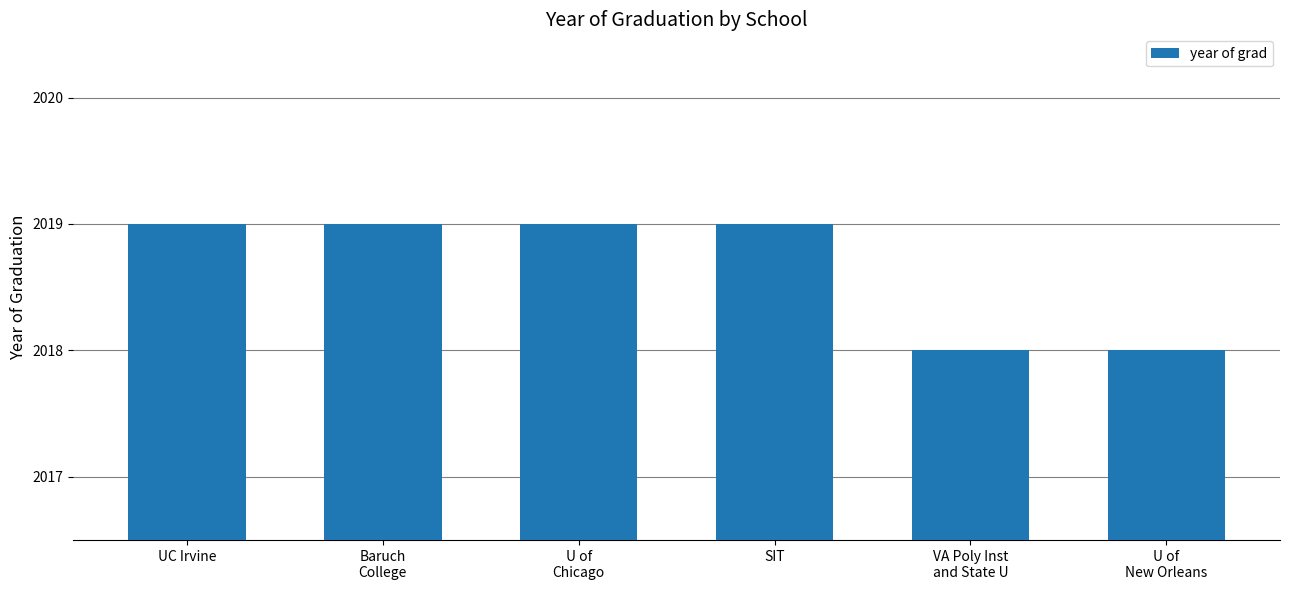

True or false: the data shows 3059 at Baruch
College.

False